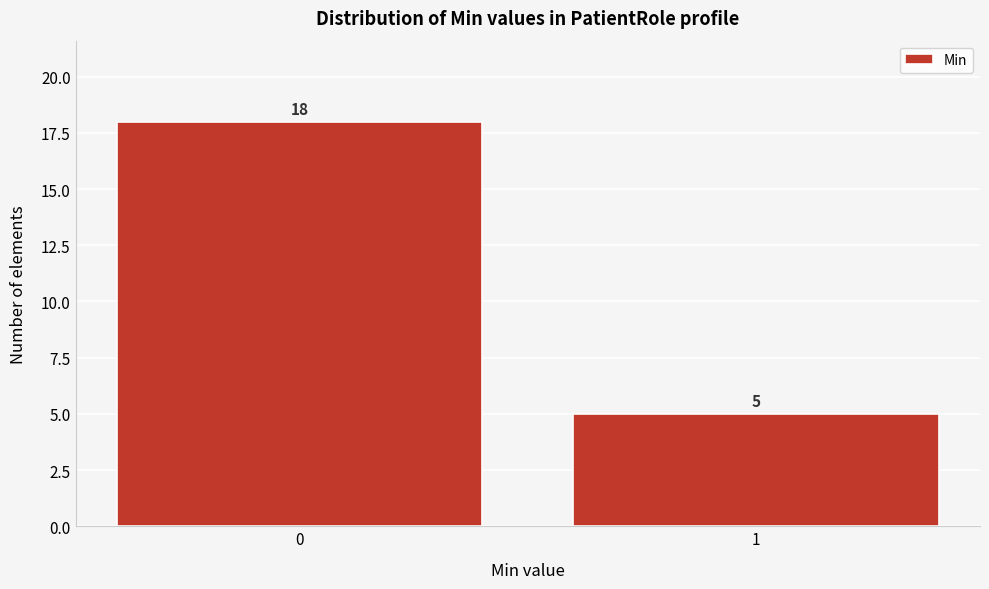

Reading left to right, list all the values displayed in this chart.

18	5